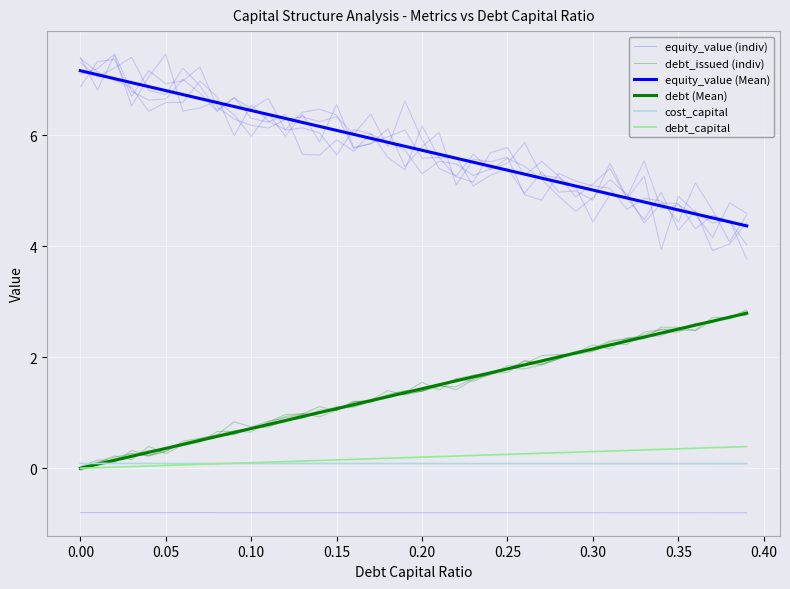

True or false: debt_issued (indiv) and debt (Mean) cross at least once.

False